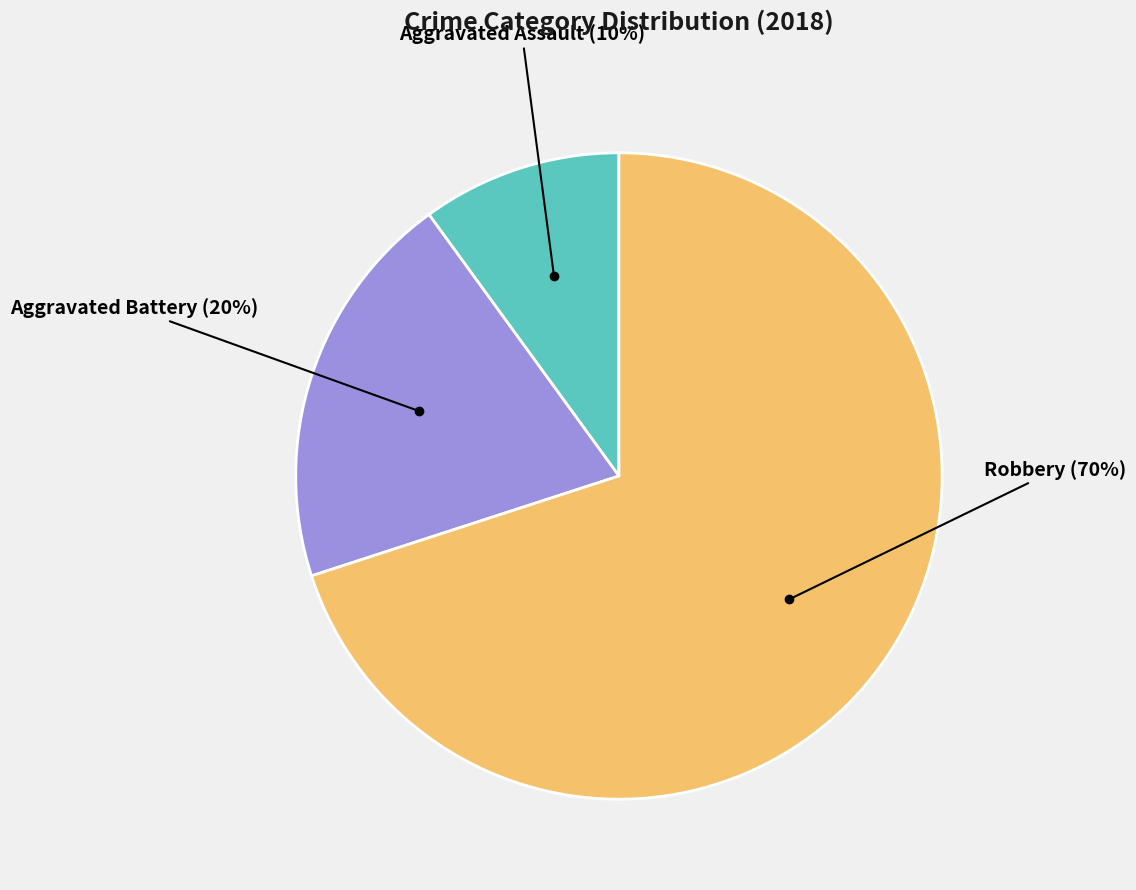

What percentage is the Aggravated Battery slice, to the nearest percent?

20%